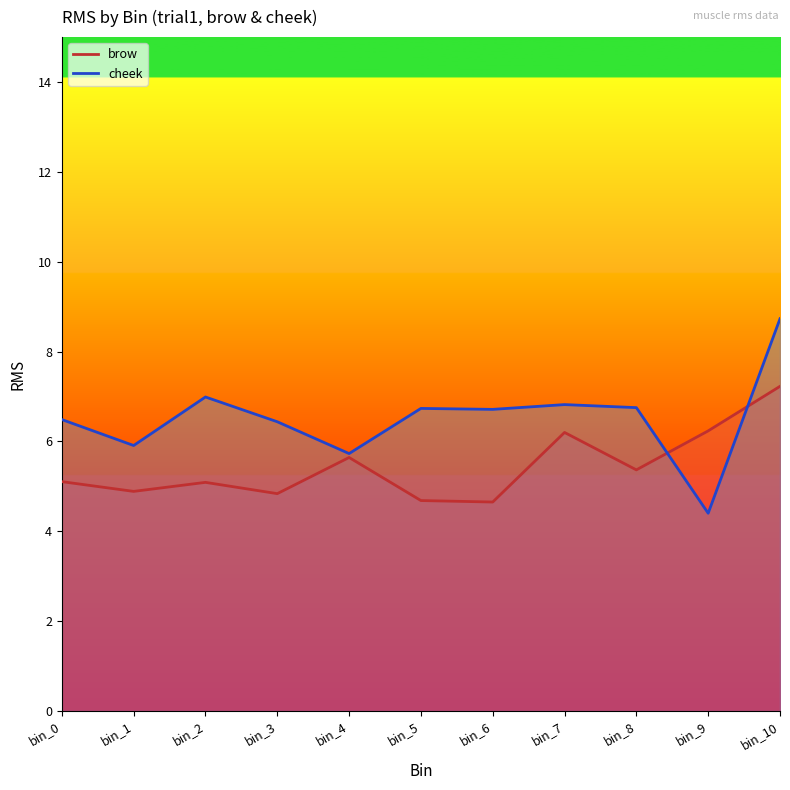

Is this an area chart (filled region under the line)?

No